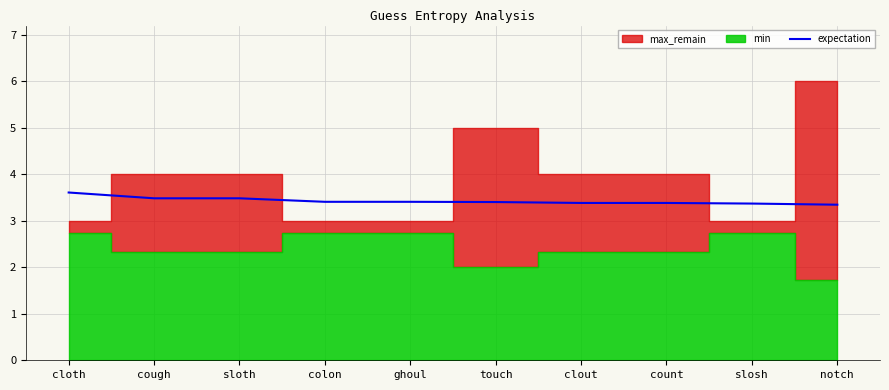

What is the smallest value displayed?

3.3